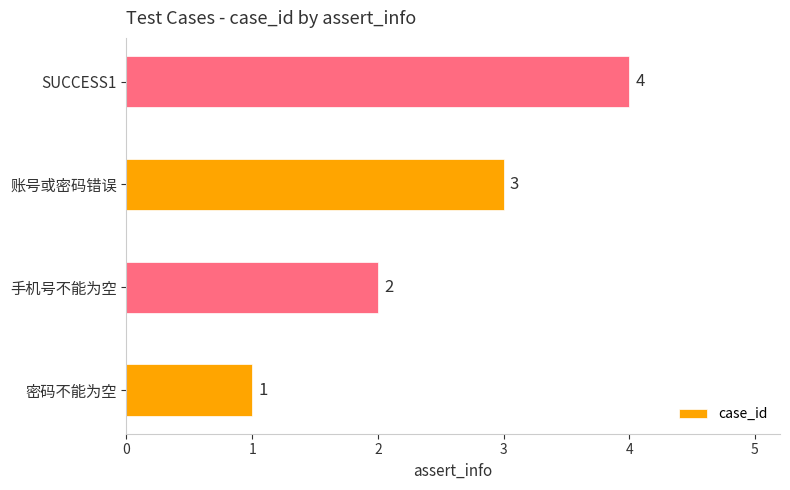

List the labels in order of value, largest first.

SUCCESS1, 账号或密码错误, 手机号不能为空, 密码不能为空